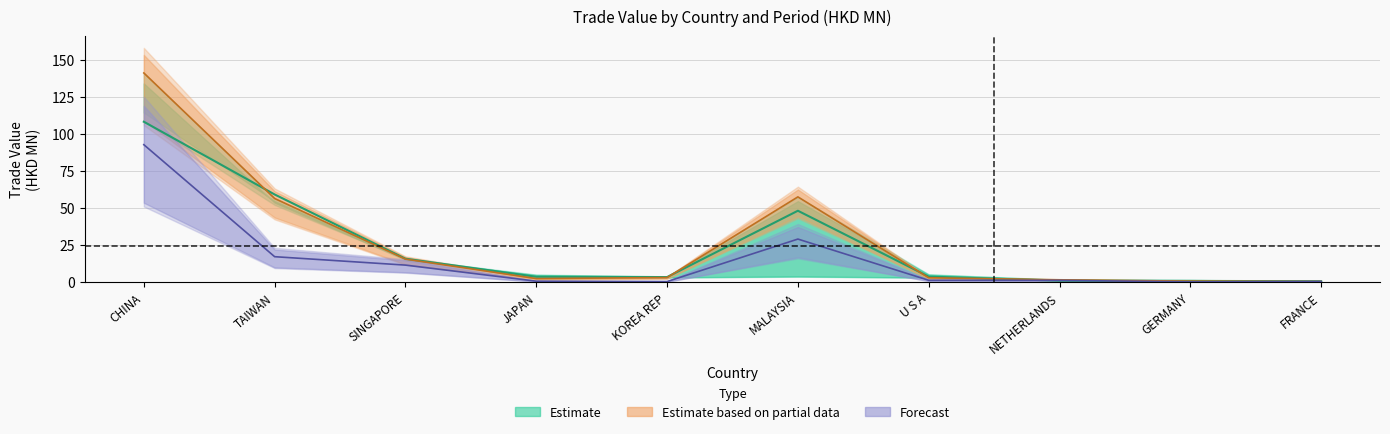

Reading left to right, what are all the values shown in this chart?

201712: 108.3	59.1	15.8	3.6	3.4	48.2	3.7	0.9	0.8	0.6
201812: 141.2	56.4	15.5	2.4	3.0	57.5	2.9	1.5	0.6	0.4
201907: 92.8	17.1	11.5	0.6	0.3	29.0	1.2	1.2	0.1	0.3